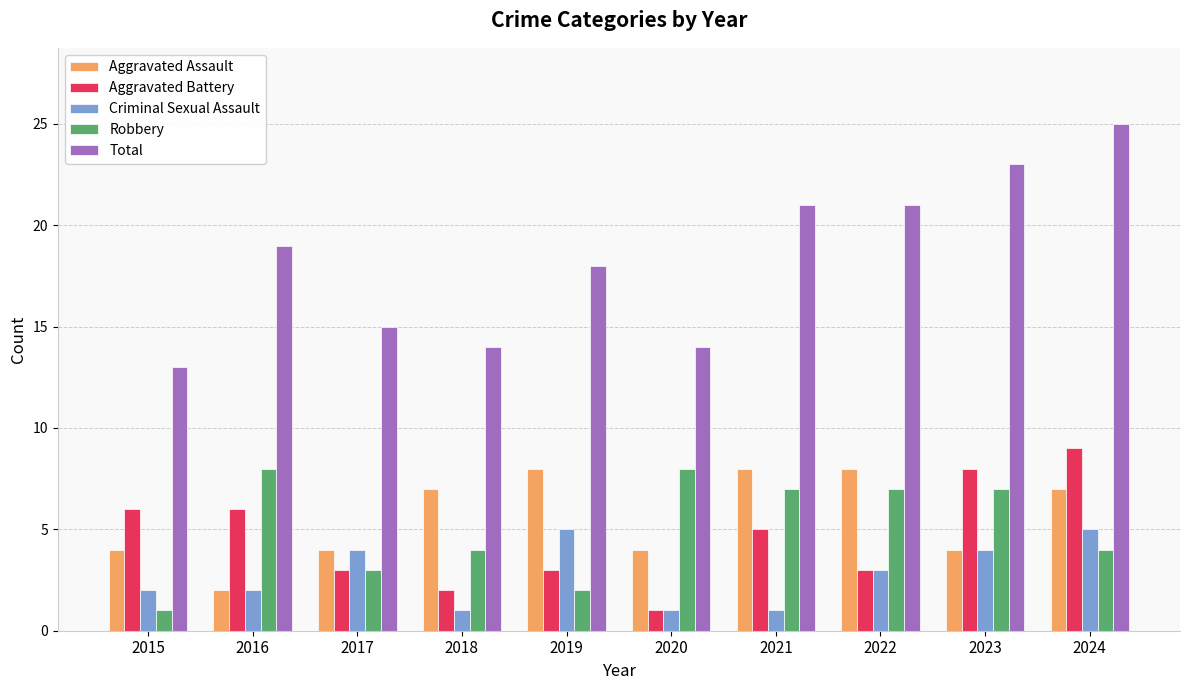

What is the total value across all series at 2018?

28